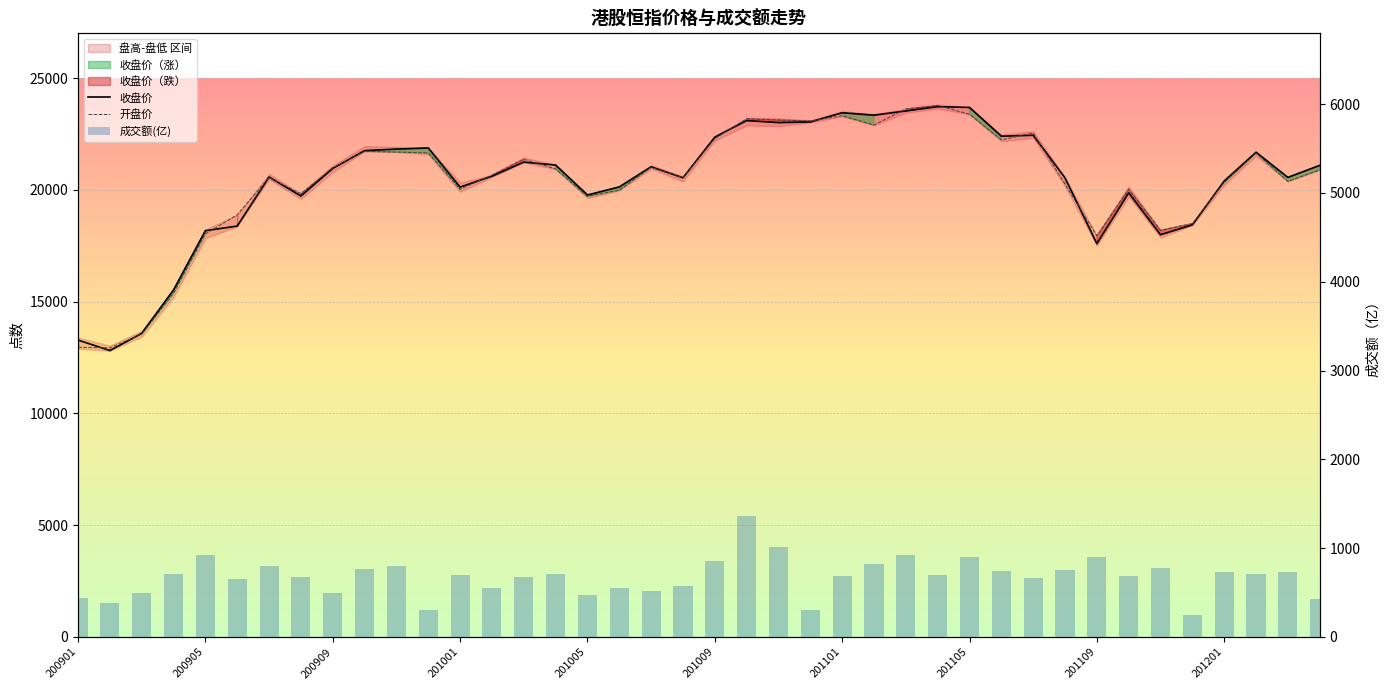

What is the value of the 成交额(亿) bar at the 1st from the left?

441.0